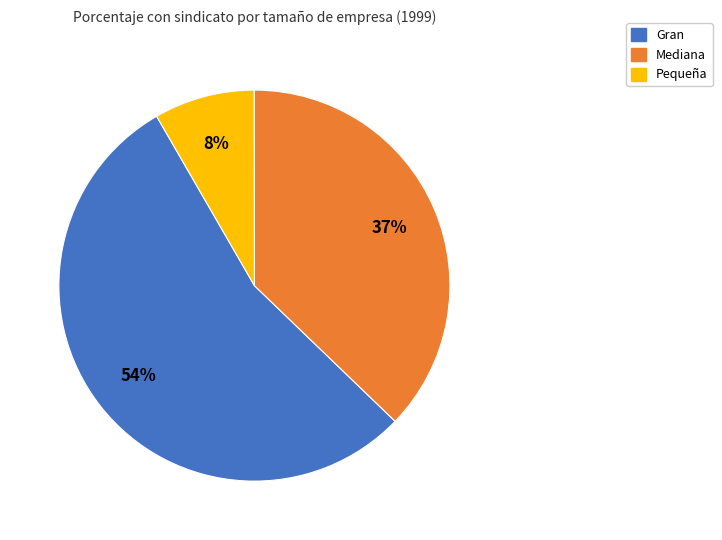

Which category has the biggest portion of the pie?

Gran